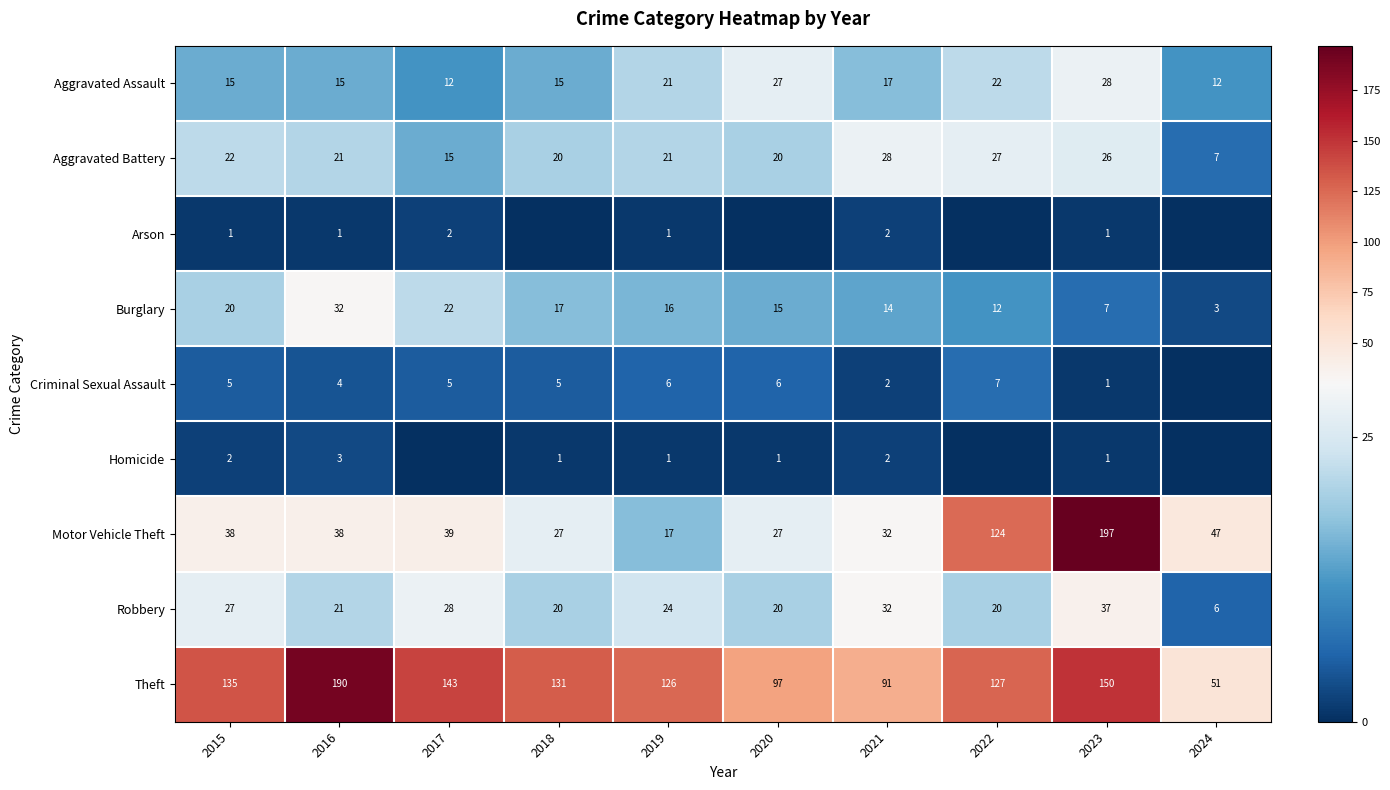

Is it true that Arson equals 0 at 2015?

False